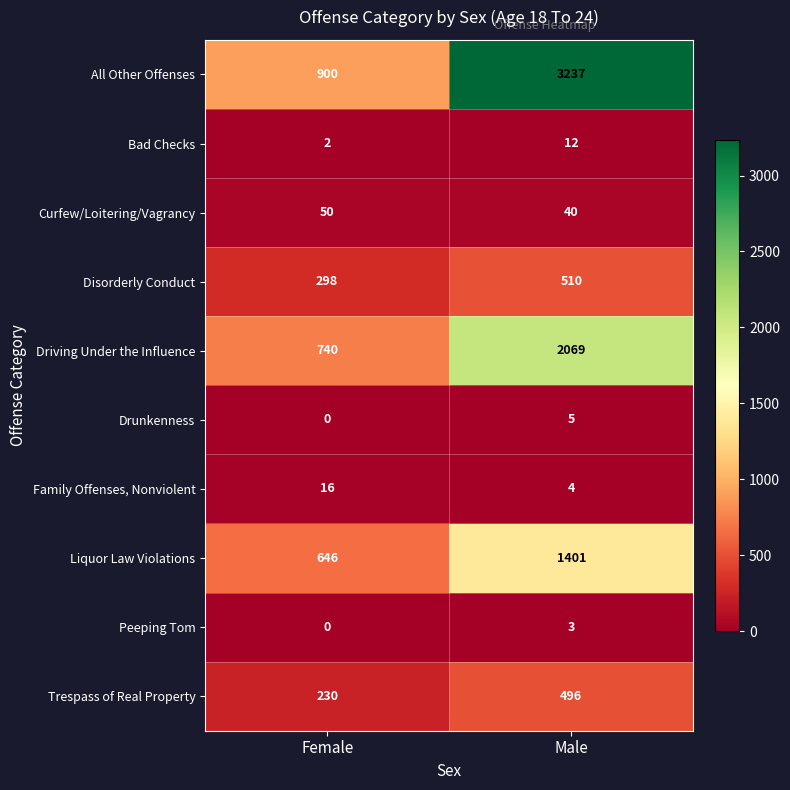

What is the spread (max minus min) of values at Male?

3234